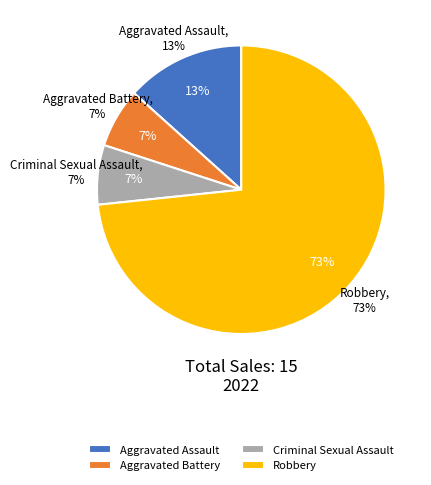

How much of the chart is everything except Aggravated Battery?

93.3%